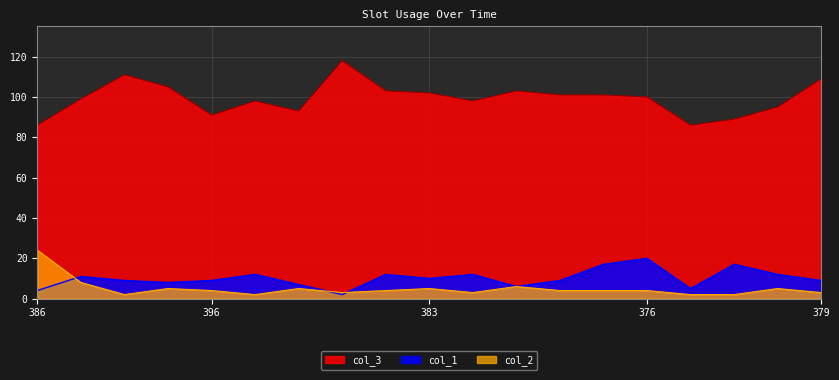

Which series has the widest spread of values?

col_3